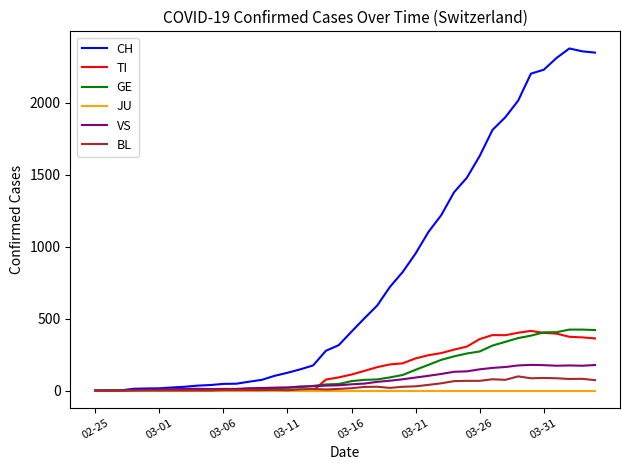

Which series has the largest total across all categories?

CH